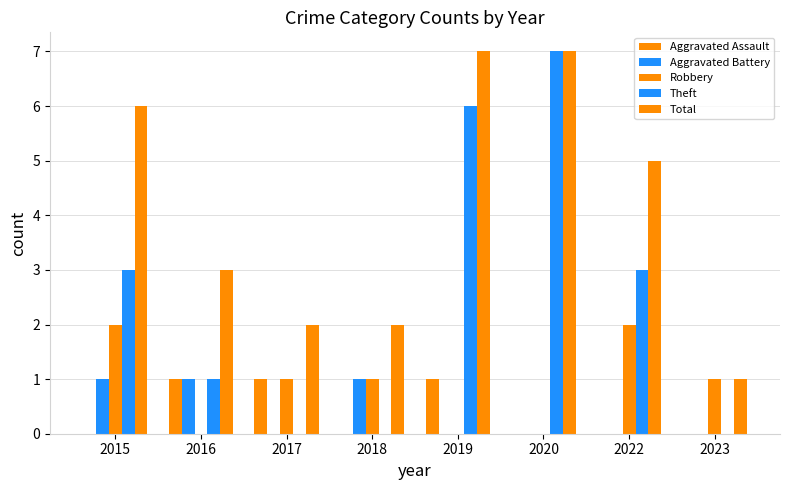

Which has a higher value, 2019 or 2018?

2019